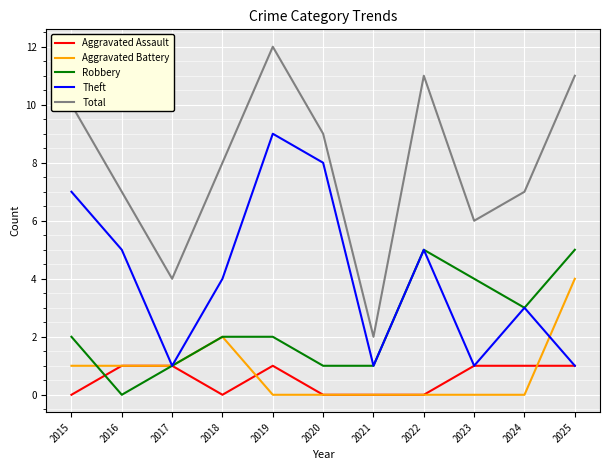

The value of Aggravated Assault at 2024 is 2. True or false?

False